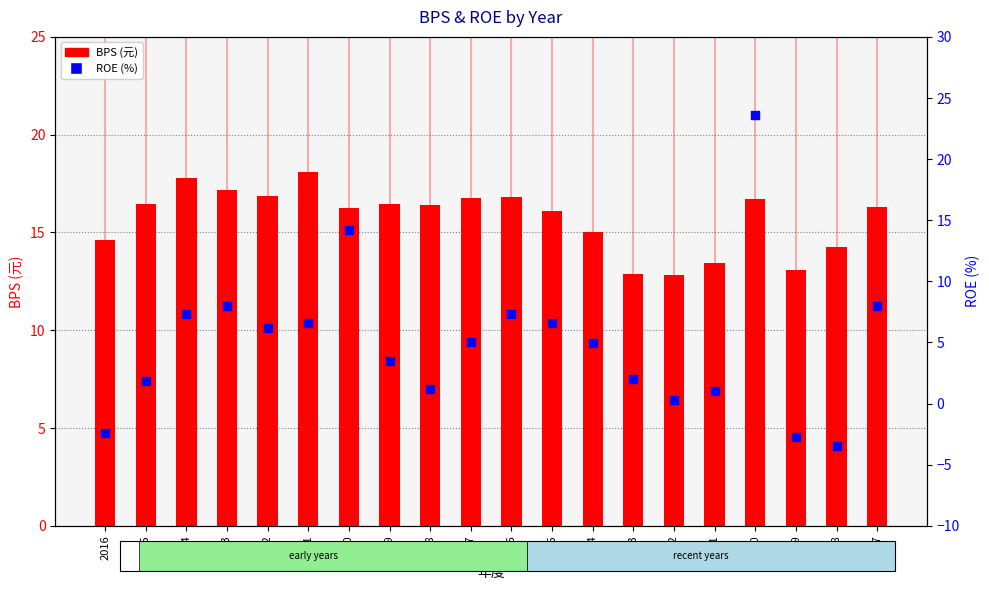

Which series reaches the maximum Y coordinate?

ROE (%)